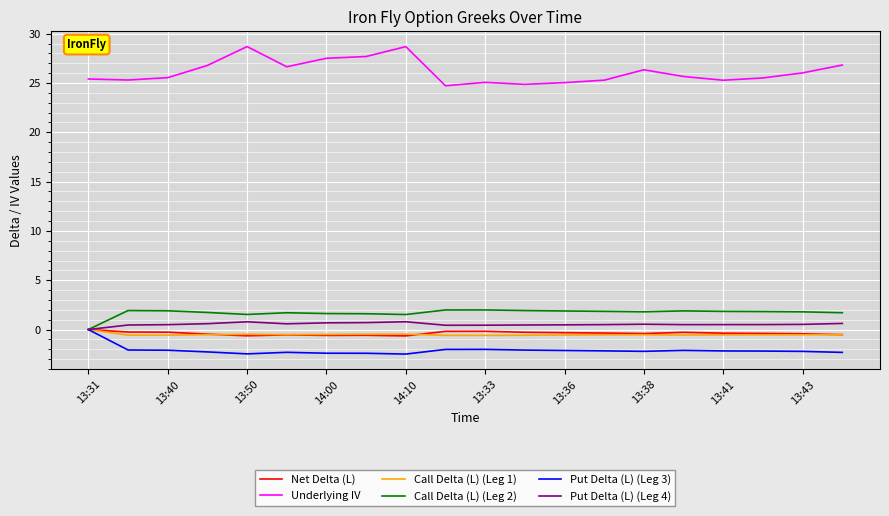

What are all the series names shown in the legend?

Net Delta (L), Underlying IV, Call Delta (L) (Leg 1), Call Delta (L) (Leg 2), Put Delta (L) (Leg 3), Put Delta (L) (Leg 4)